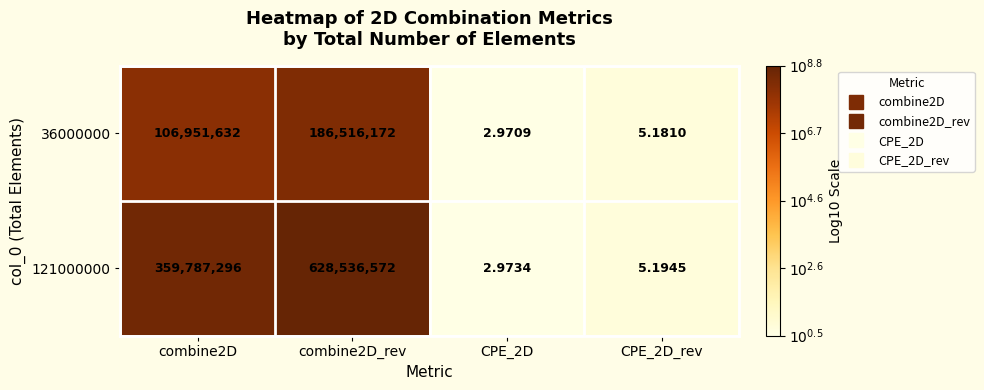

Is the value of 36000000 at CPE_2D_rev greater than the value of 121000000 at combine2D?

No